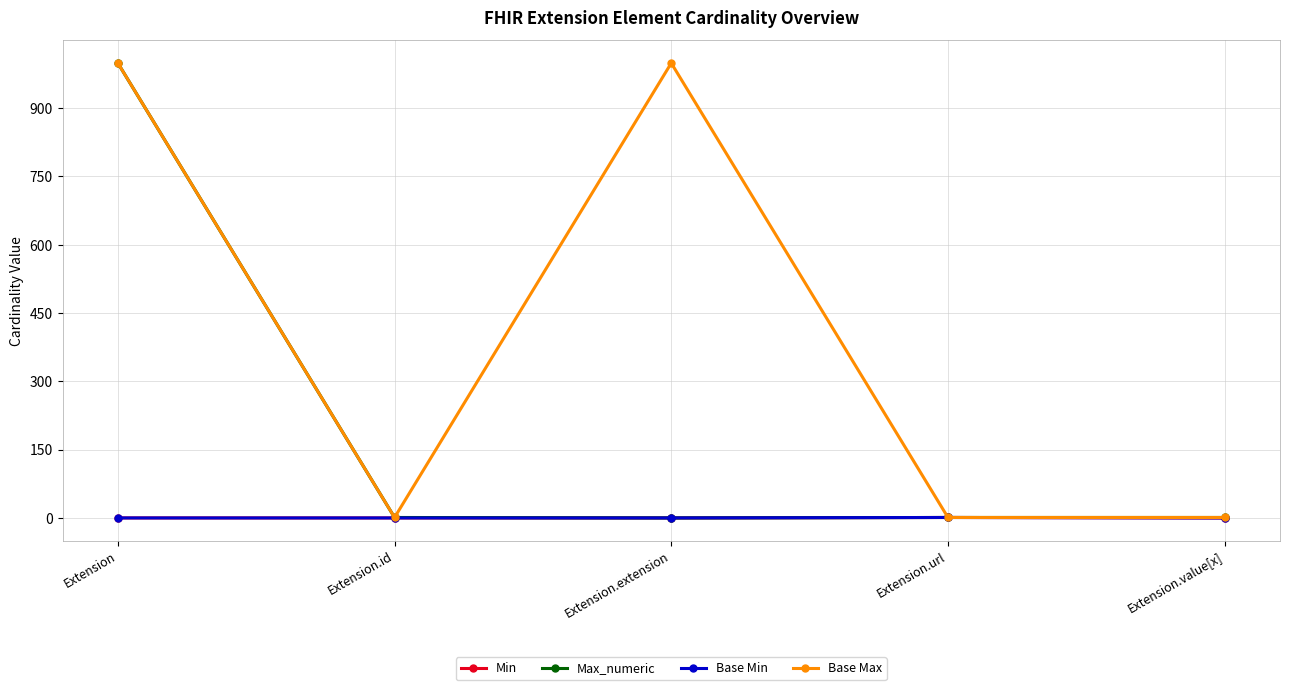

Is this an area chart (filled region under the line)?

No